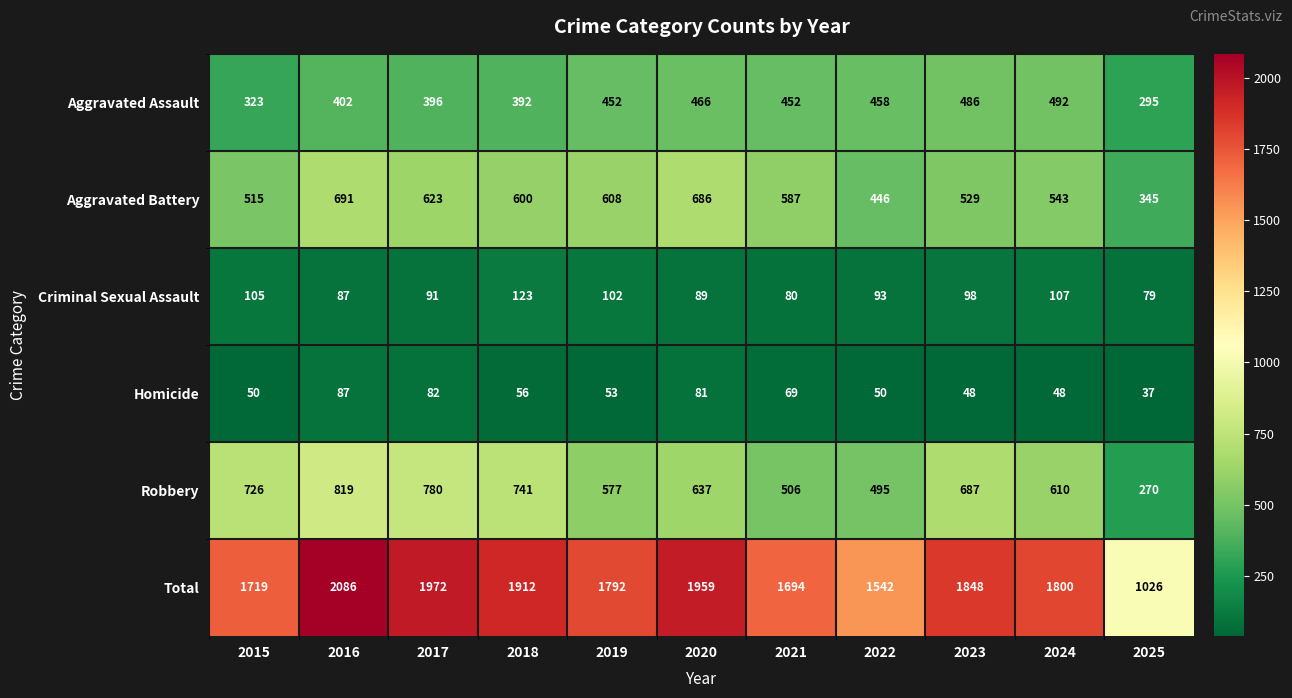

At which category is the sum across all series the highest?

2016